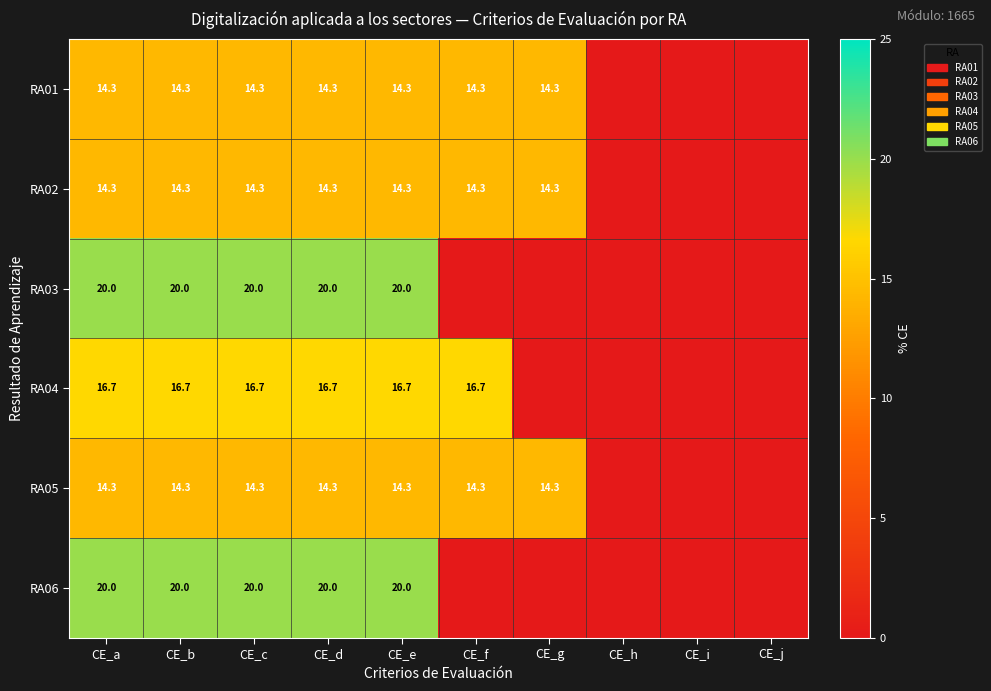

What is the spread (max minus min) of values at CE_e?

5.7